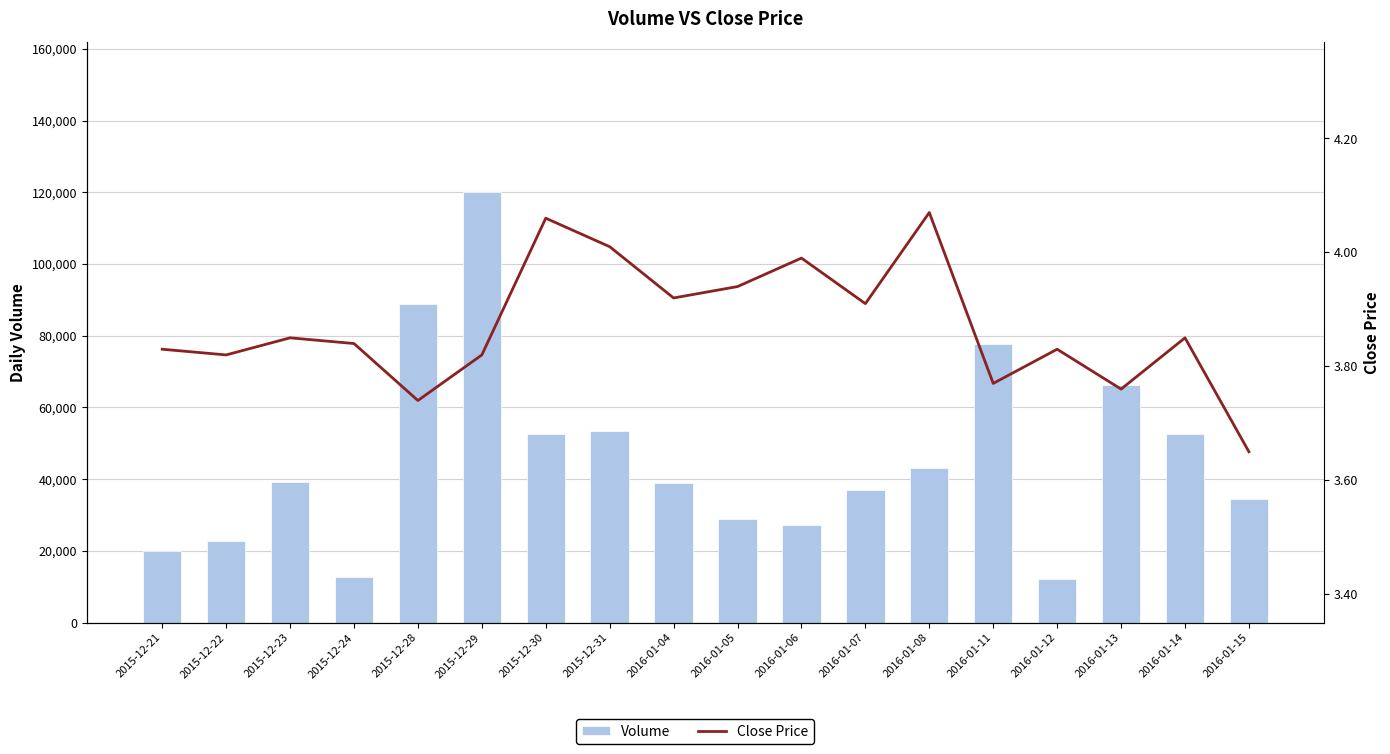

Between 2016-01-06 and 2016-01-07, which series saw the biggest shift?

Volume